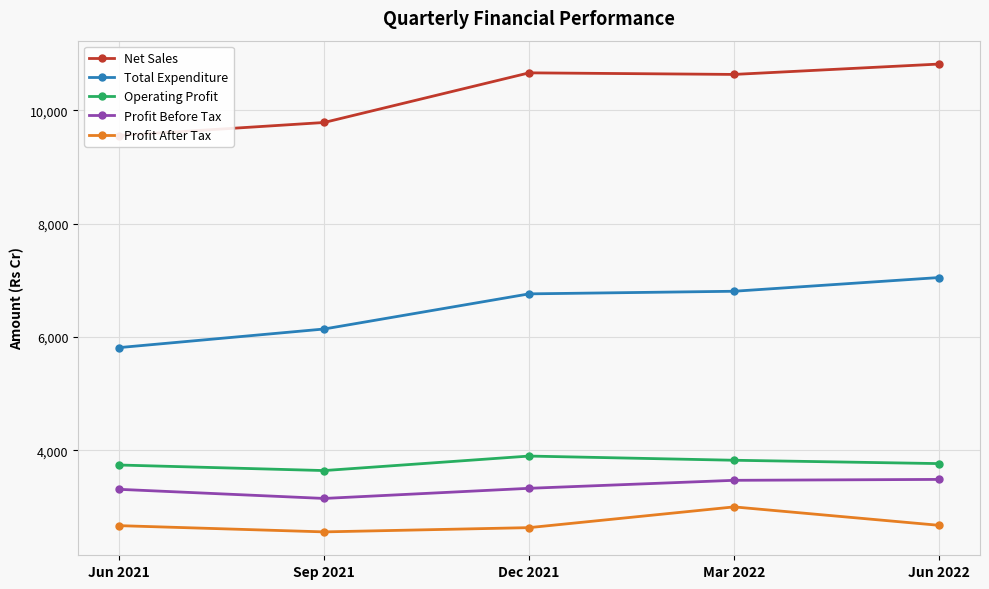

What position from the left is Jun 2021?

1